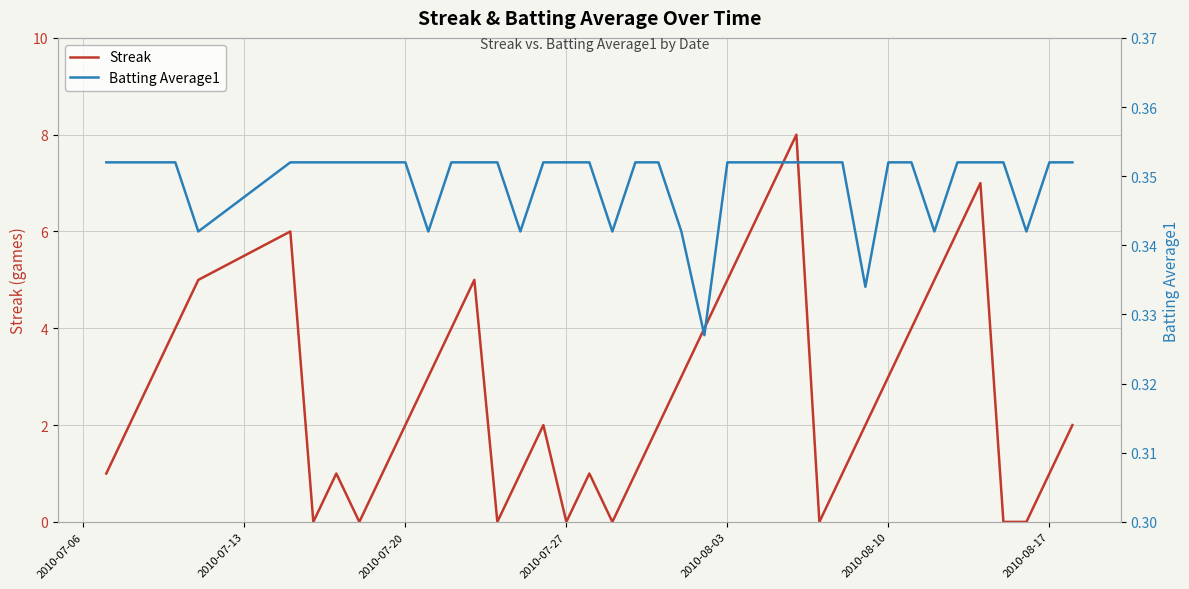

What is the maximum value for Streak?

8